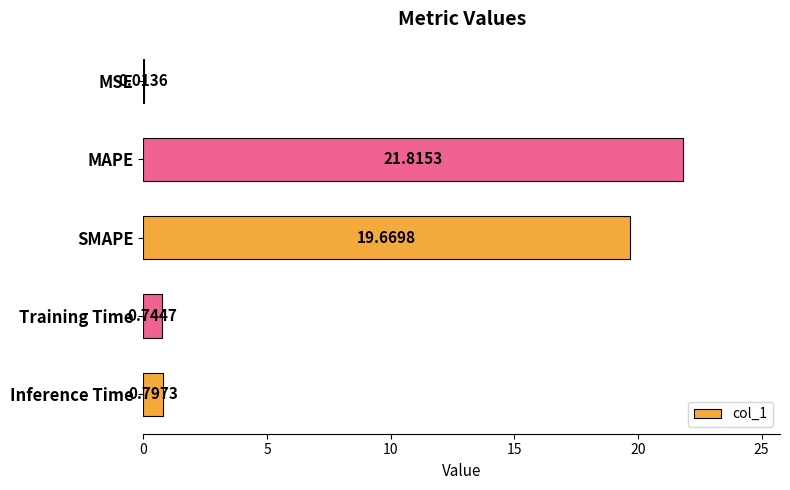

Between SMAPE and Inference Time, which is larger?

SMAPE